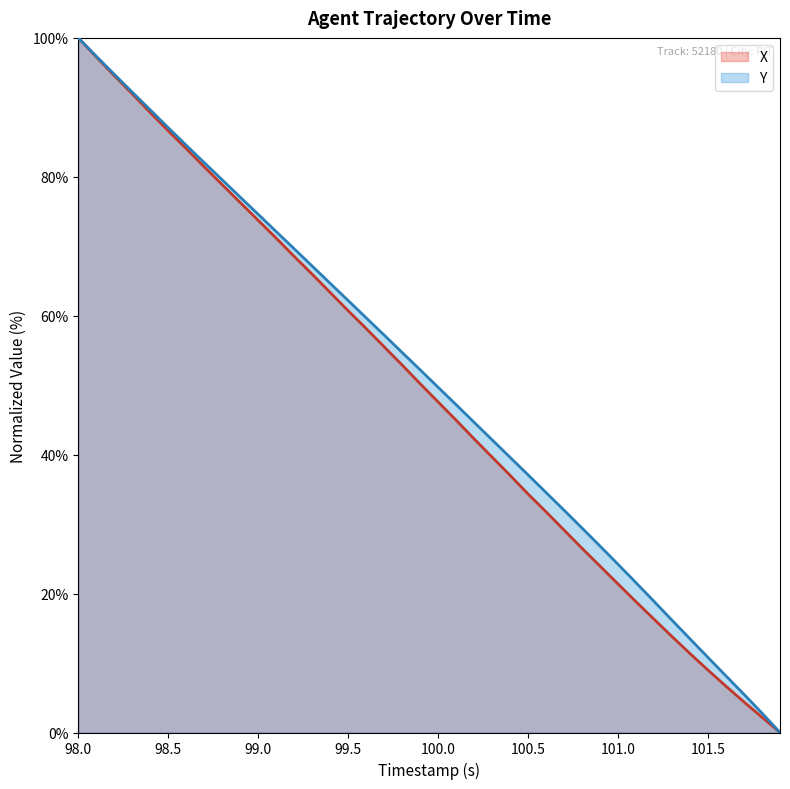

Reading left to right, what are all the values shown in this chart?

X: 98.0=100.0	98.1=97.3	98.2=94.6	98.3=91.9	98.4=89.2	98.5=86.6	98.6=84.1	98.7=81.4	98.8=78.9	98.9=76.3	99.0=73.7	99.1=71.2	99.2=68.5	99.3=66.0	99.4=63.3	99.5=60.7	99.6=58.2	99.7=55.5	99.8=52.9	99.9=50.2	100.0=47.6	100.1=45.0	100.2=42.3	100.3=39.6	100.4=37.0	100.5=34.3	100.6=31.8	100.7=29.1	100.8=26.5	100.9=23.9	101.0=21.4	101.1=18.8	101.2=16.3	101.3=13.8	101.4=11.4	101.5=9.0	101.6=6.7	101.7=4.4	101.8=2.2	101.9=0.0
Y: 98.0=100.0	98.1=97.4	98.2=94.8	98.3=92.2	98.4=89.6	98.5=87.1	98.6=84.5	98.7=82.0	98.8=79.6	98.9=77.1	99.0=74.6	99.1=72.1	99.2=69.6	99.3=67.1	99.4=64.7	99.5=62.2	99.6=59.7	99.7=57.2	99.8=54.7	99.9=52.2	100.0=49.7	100.1=47.2	100.2=44.7	100.3=42.1	100.4=39.6	100.5=37.1	100.6=34.5	100.7=32.0	100.8=29.4	100.9=26.8	101.0=24.2	101.1=21.6	101.2=18.9	101.3=16.2	101.4=13.5	101.5=10.8	101.6=8.1	101.7=5.5	101.8=2.8	101.9=0.0